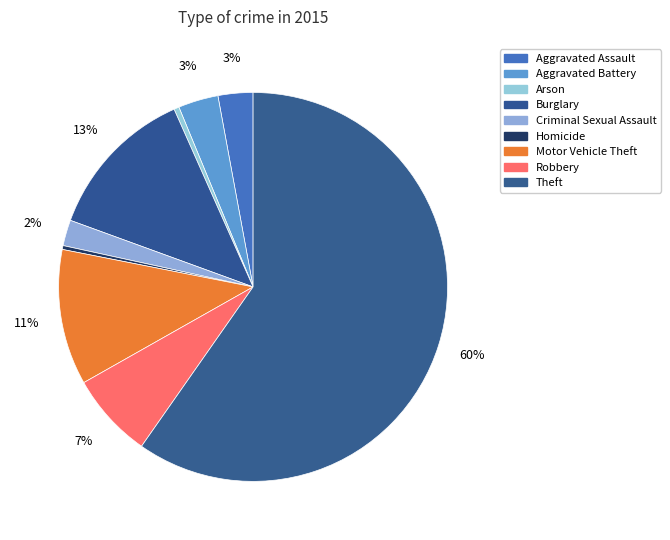

The Motor Vehicle Theft slice represents 11% of the pie. True or false?

True